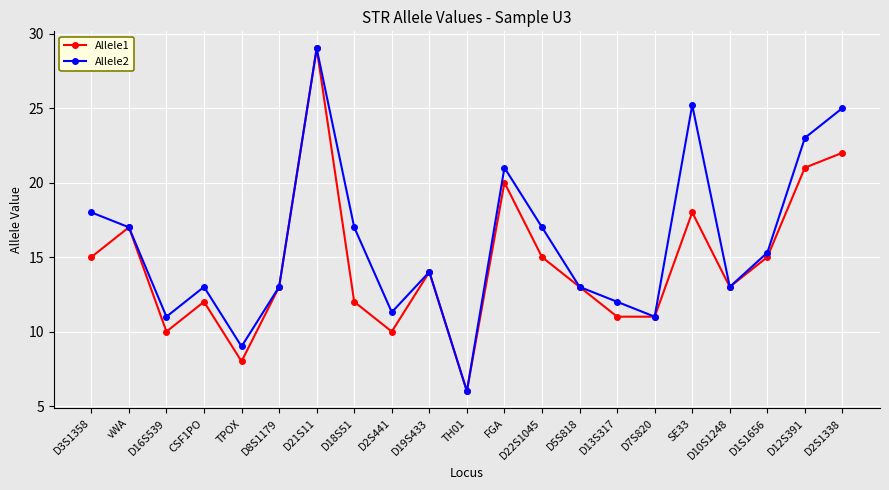

At which label does Allele1 first exceed 13?

D3S1358